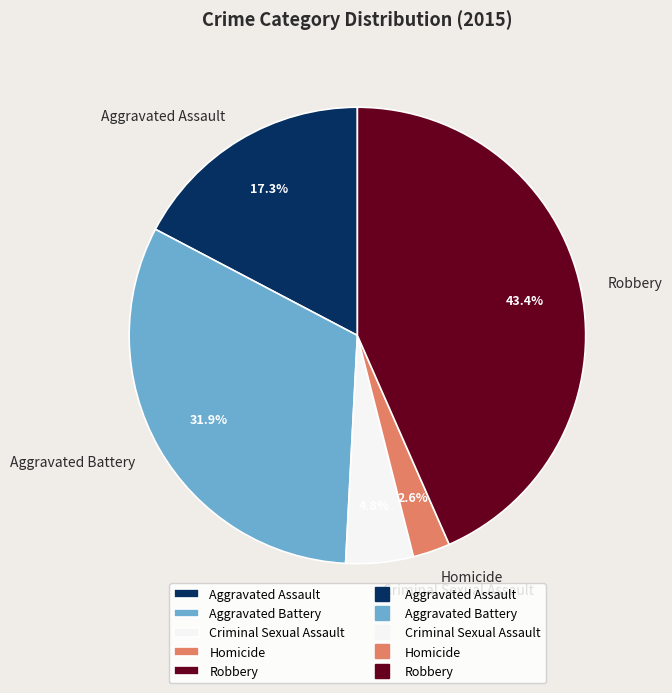

Which has a higher value, Homicide or Criminal Sexual Assault?

Criminal Sexual Assault